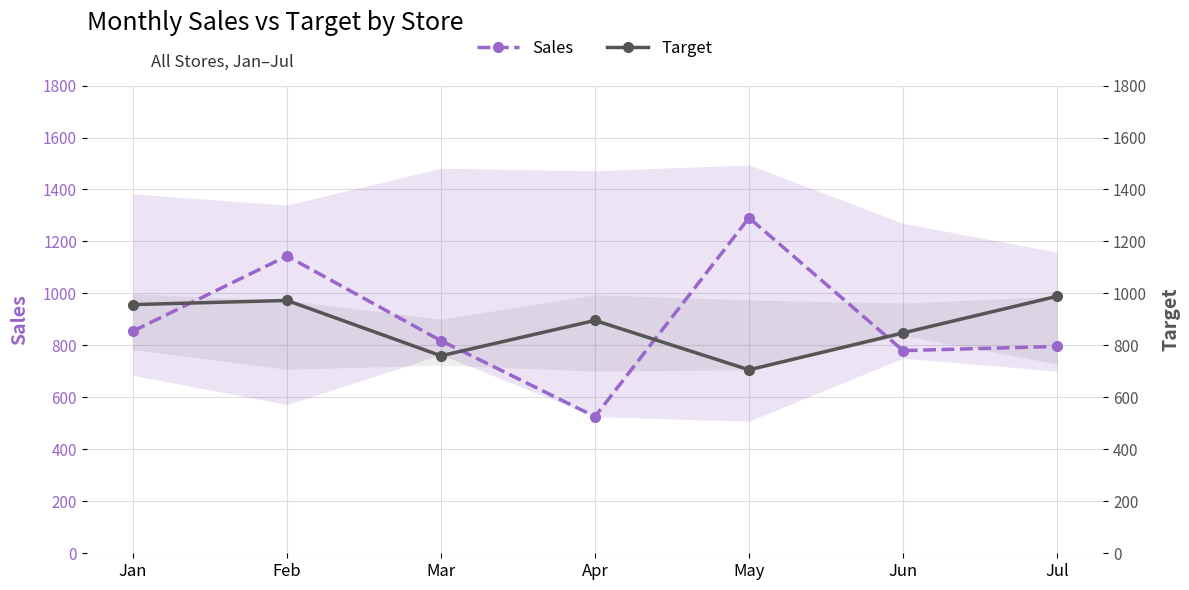

Between May and Jun, which is larger?

May